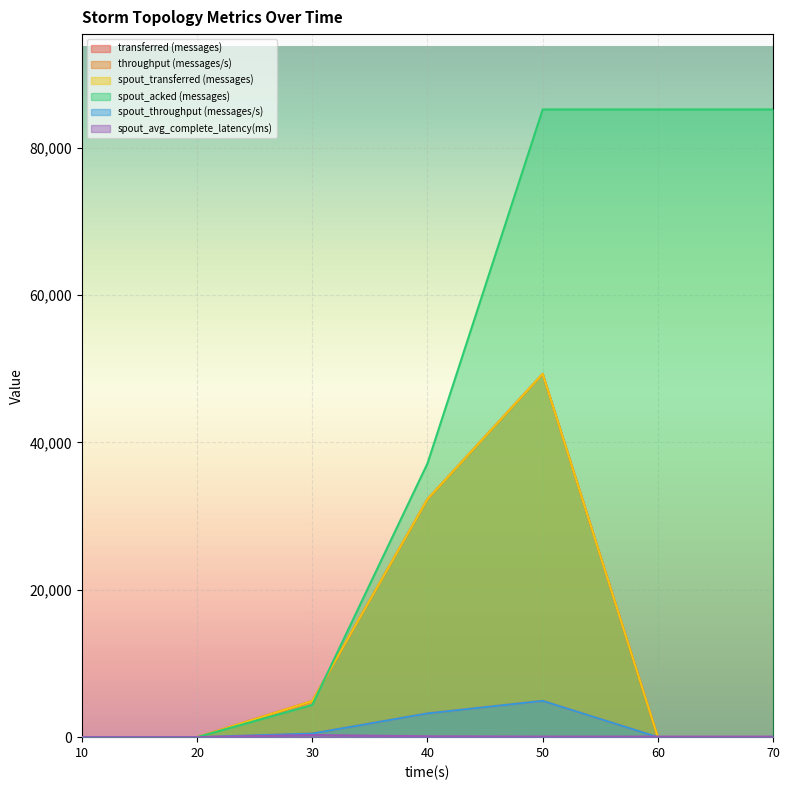

True or false: spout_avg_complete_latency(ms) has a value of 76.9 at 60.

True